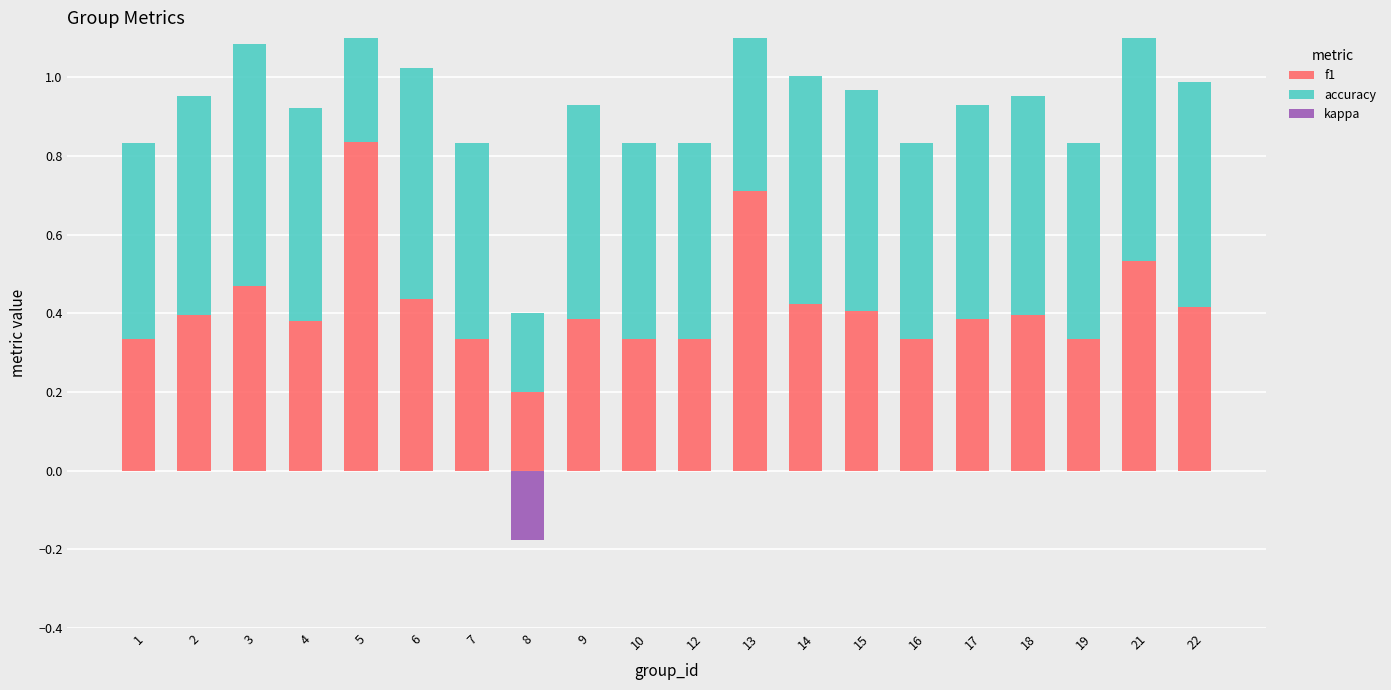

What are all the series names shown in the legend?

f1, accuracy, kappa